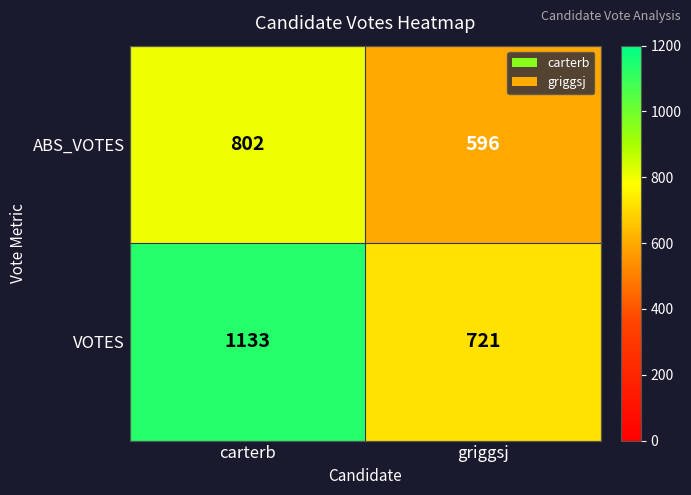

The value of VOTES at carterb is 1133. True or false?

True